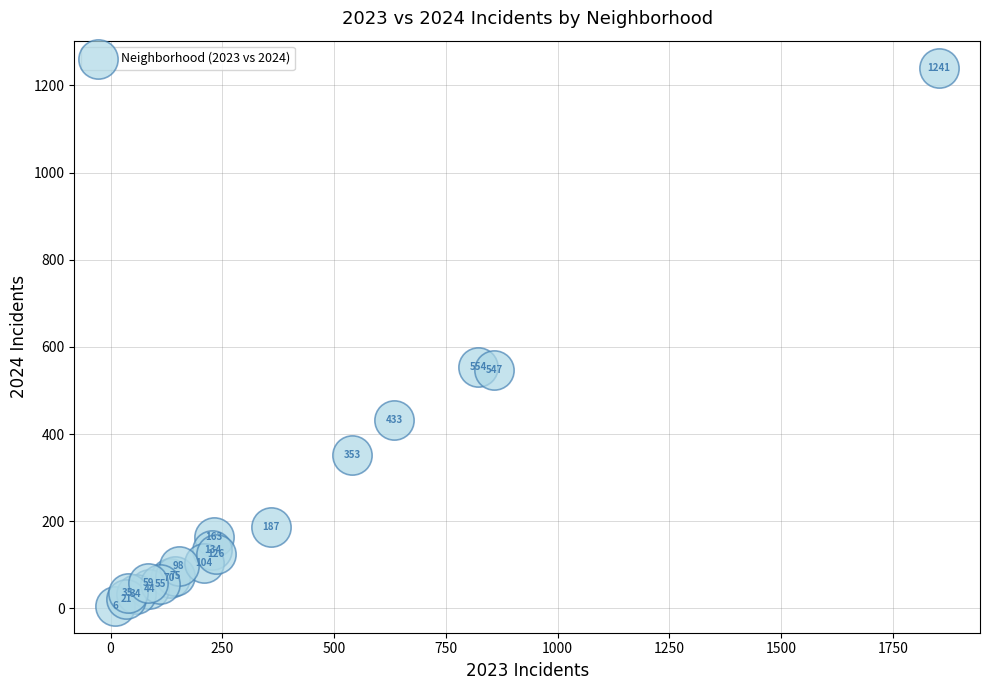

What Y value in the scatter plot is closest to 623?

554